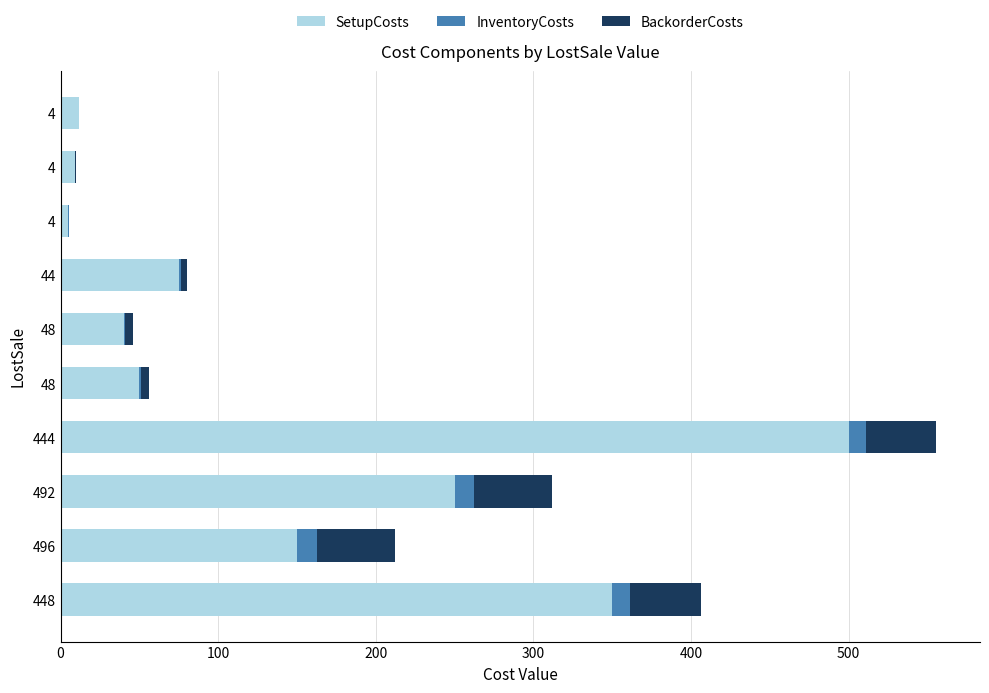

Reading right to left, what are all the values shown in this chart?

SetupCosts: 11.5	9.0	5.0	75.0	40.0	50.0	500.0	250.0	150.0	350.0
InventoryCosts: 0.1	0.1	0.1	1.1	1.2	1.2	11.1	12.3	12.4	11.2
BackorderCosts: 0.4	0.4	0.4	4.4	4.8	4.8	44.4	49.2	49.6	44.8